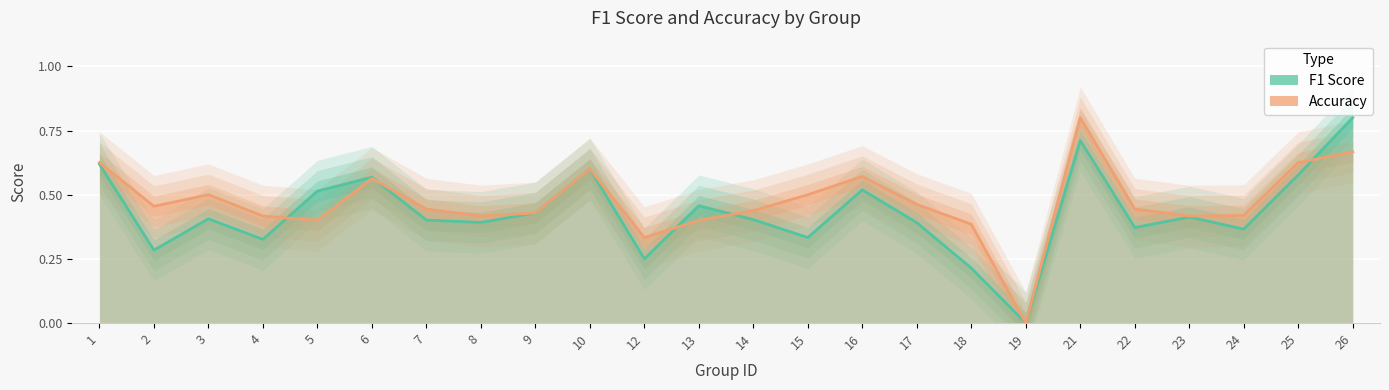

In f1, how many points are higher than both neighbors (excluding endpoints)?

7